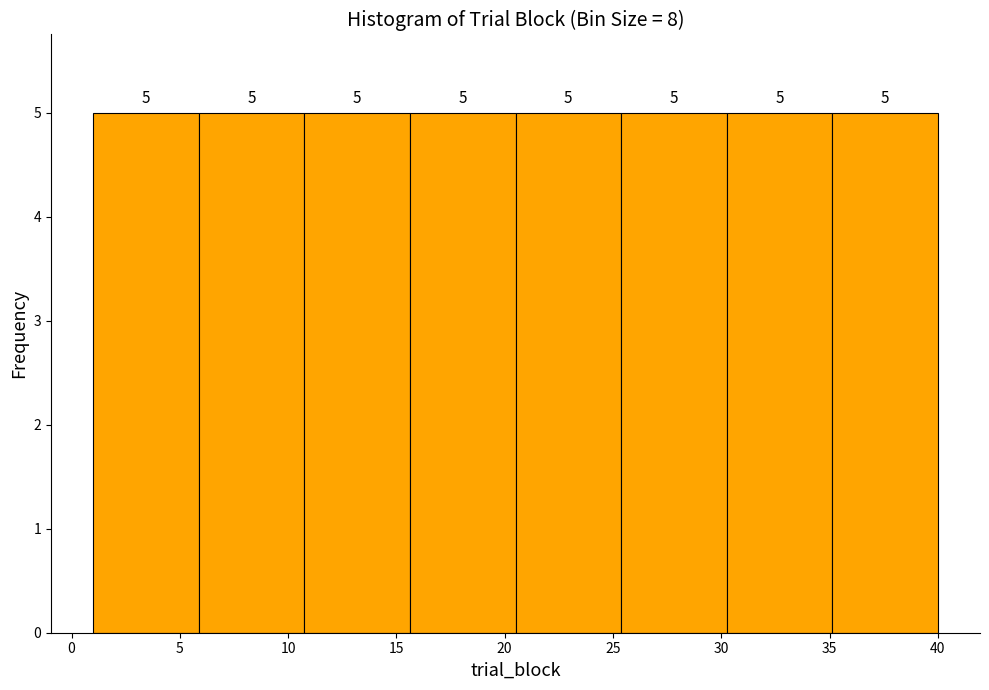

What is the height of the bar covering 1.0 to 6.0 on the x-axis? The bar edges are not printed on the chart, so give them approximately, as read against the axis.

5